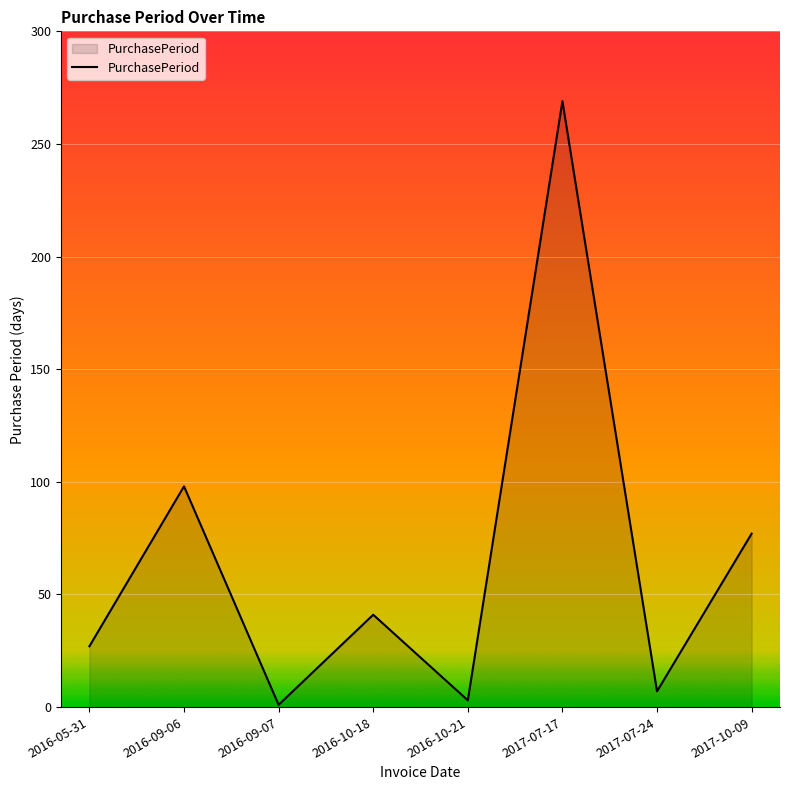

What is the change in value from 2016-09-07 to 2017-07-17?

+268